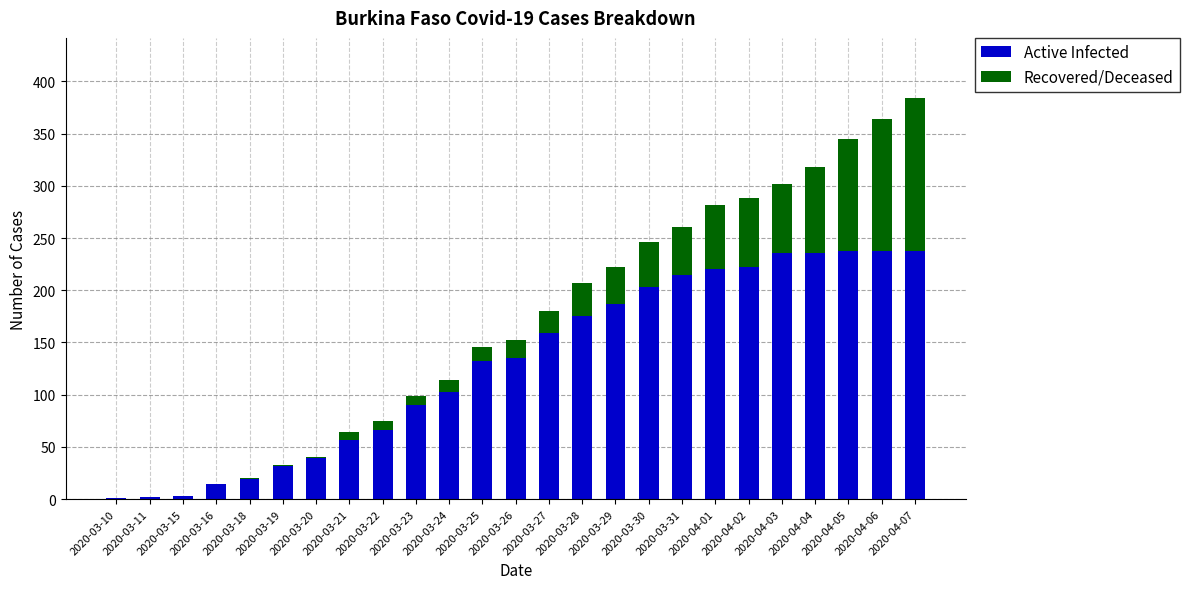

What are all the series names shown in the legend?

Active Infected, Recovered/Deceased